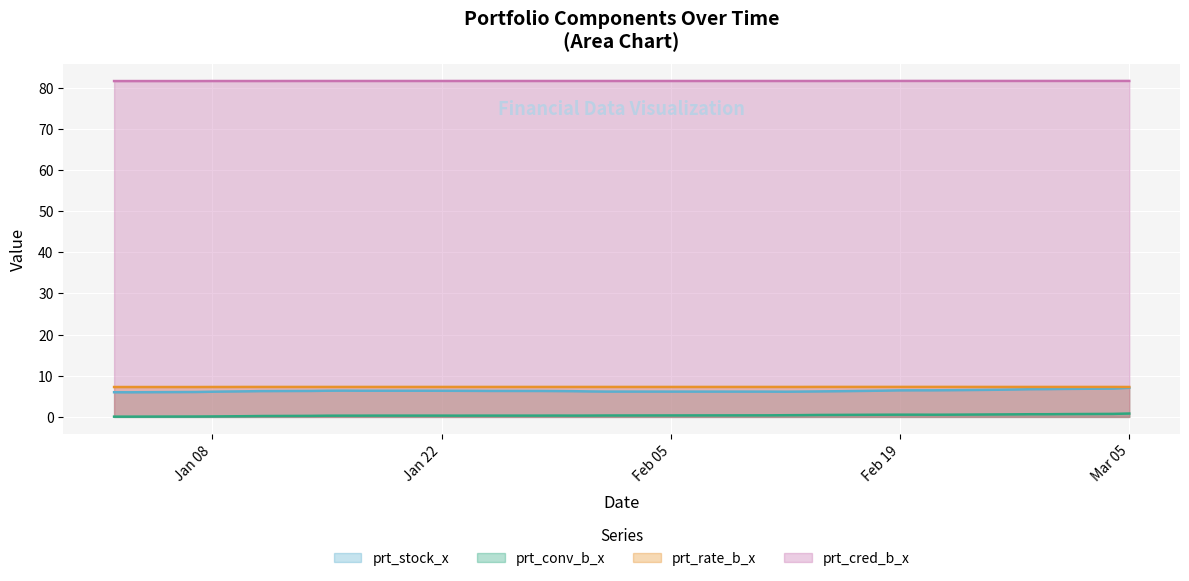

What is the maximum value shown in the chart?

81.6